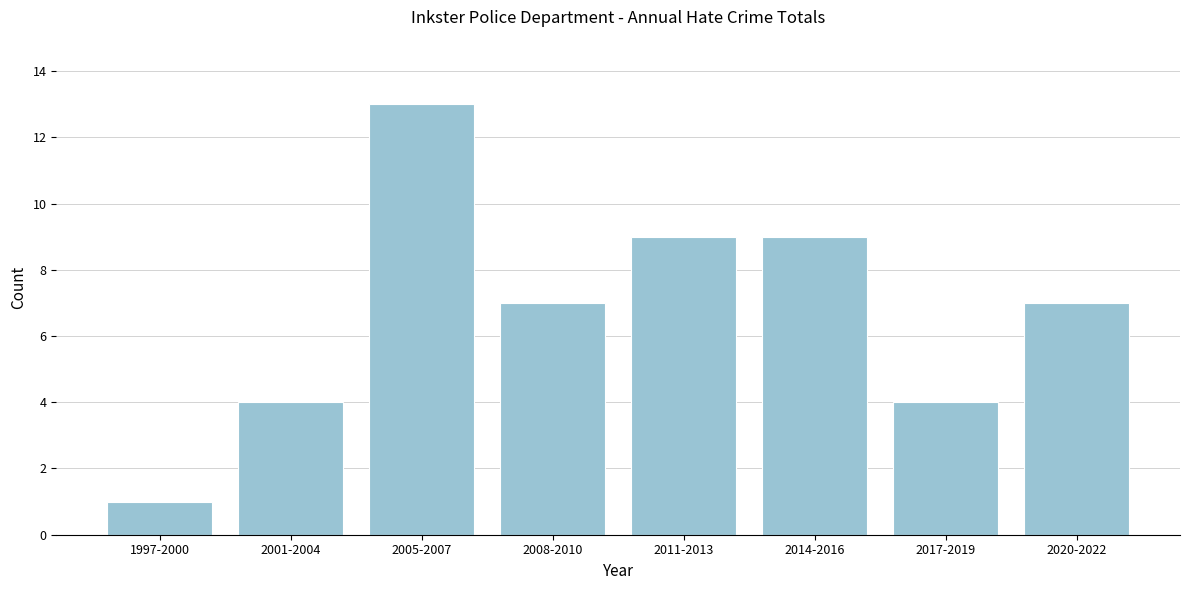

Reading right to left, what are all the values shown in this chart?

7	4	9	9	7	13	4	1